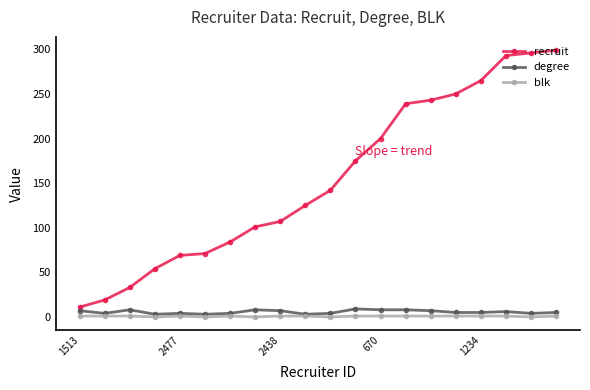

What are all the series names shown in the legend?

recruit, degree, blk